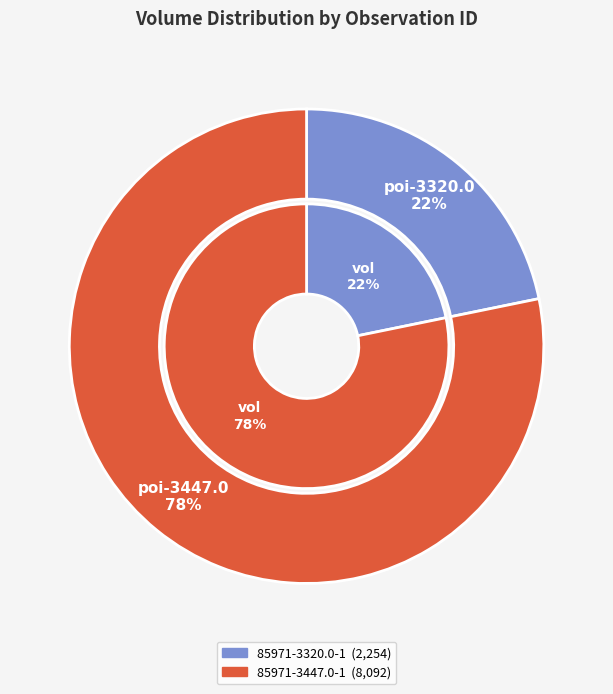

The 85971-3320.0-1 slice represents 36% of the pie. True or false?

False